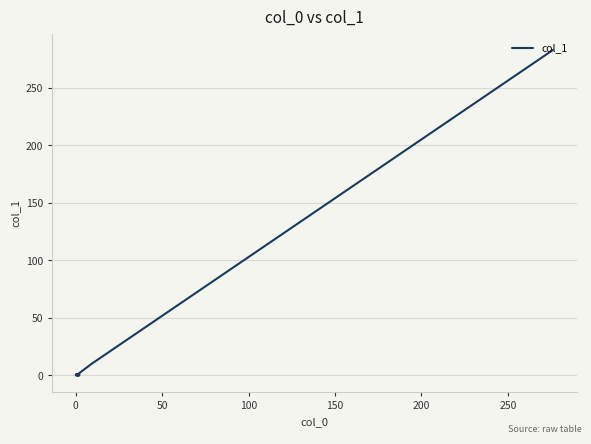

True or false: the data has more than 0 interior local peaks.

False